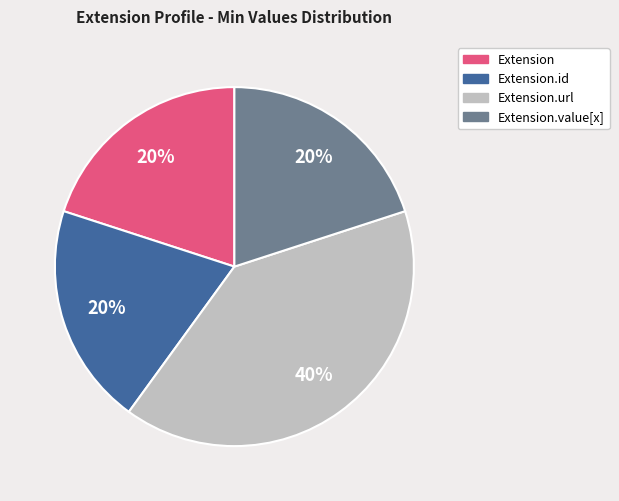

How many slices are in this pie chart?

4